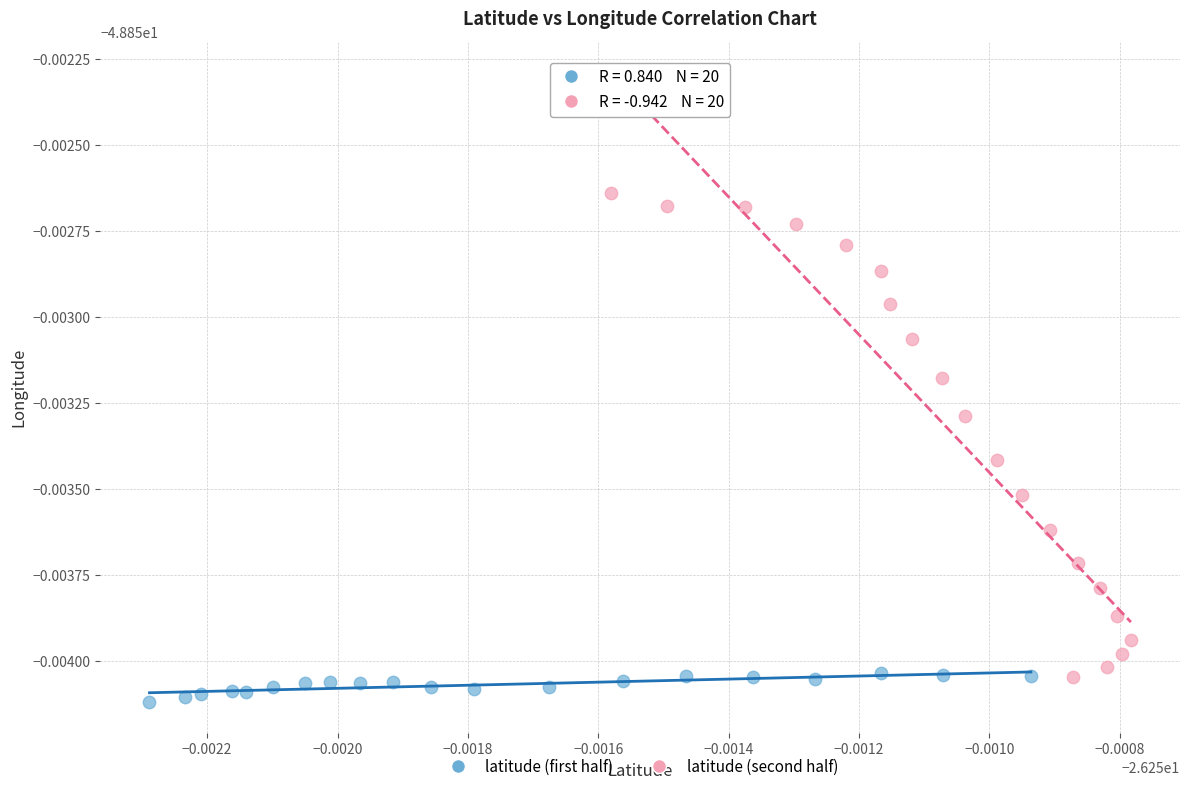

What are all the series names shown in the legend?

latitude (first half), latitude (second half)